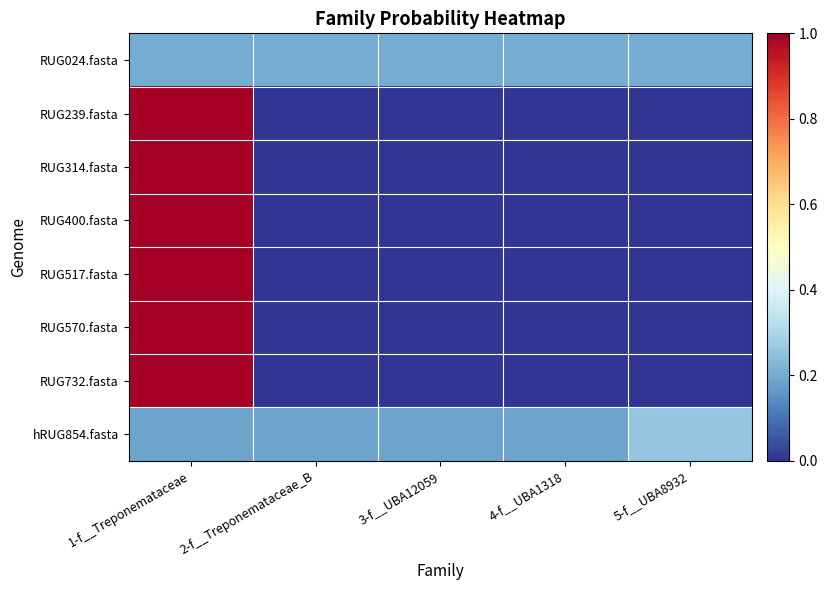

At which category is the sum across all series the highest?

1-f__Treponemataceae